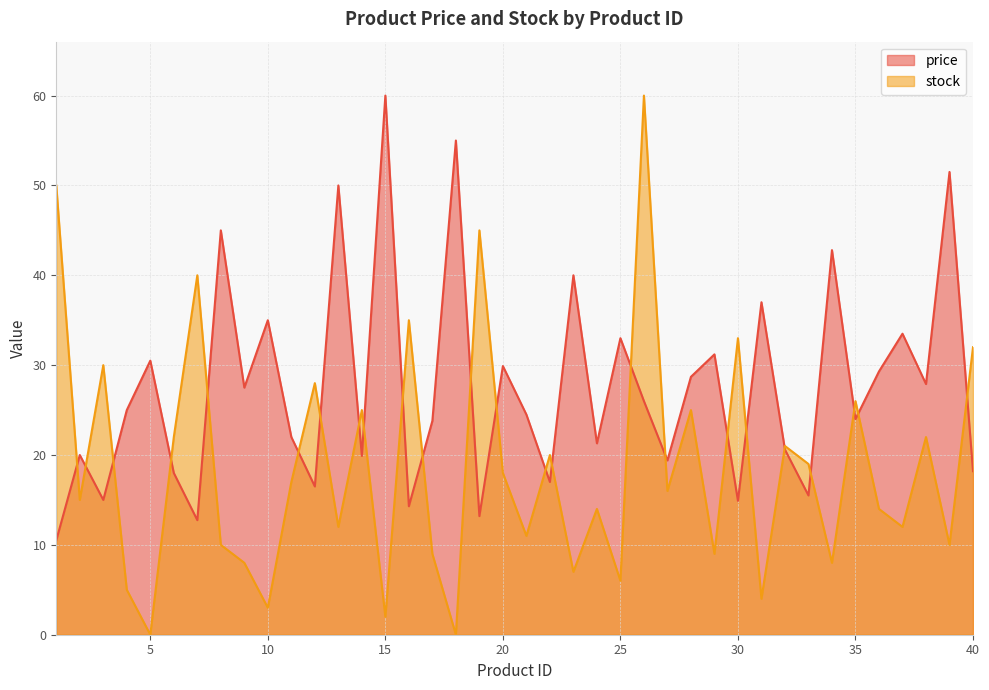

In stock, how many points are higher than both neighbors (excluding endpoints)?

14